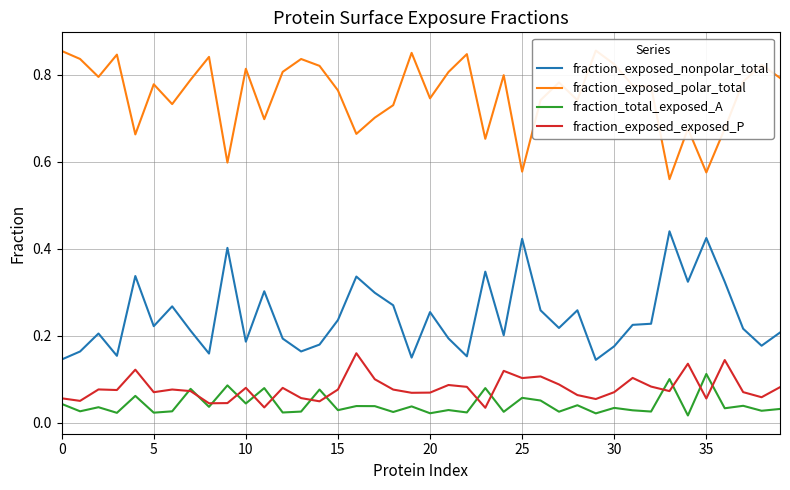

What are all the series names shown in the legend?

fraction_exposed_nonpolar_total, fraction_exposed_polar_total, fraction_total_exposed_A, fraction_exposed_exposed_P